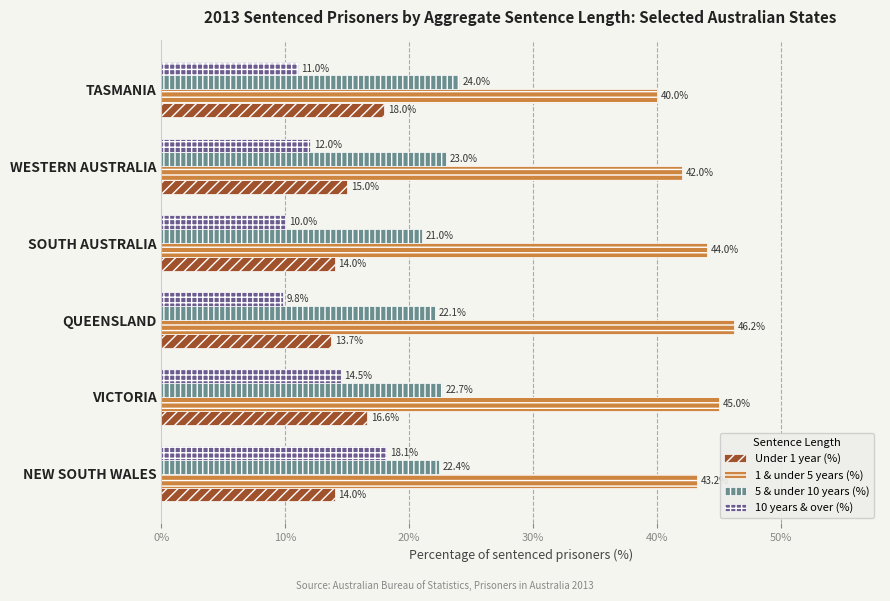

The 5 & under 10 years (%) series shows 15.2 at WESTERN AUSTRALIA. True or false?

False